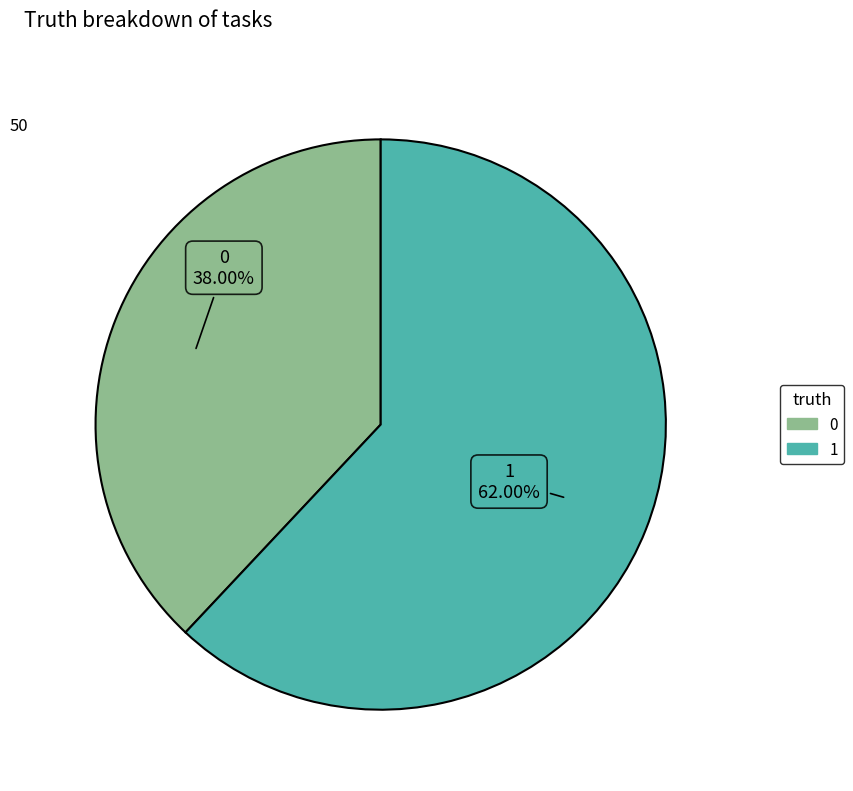

What is the majority slice?

1